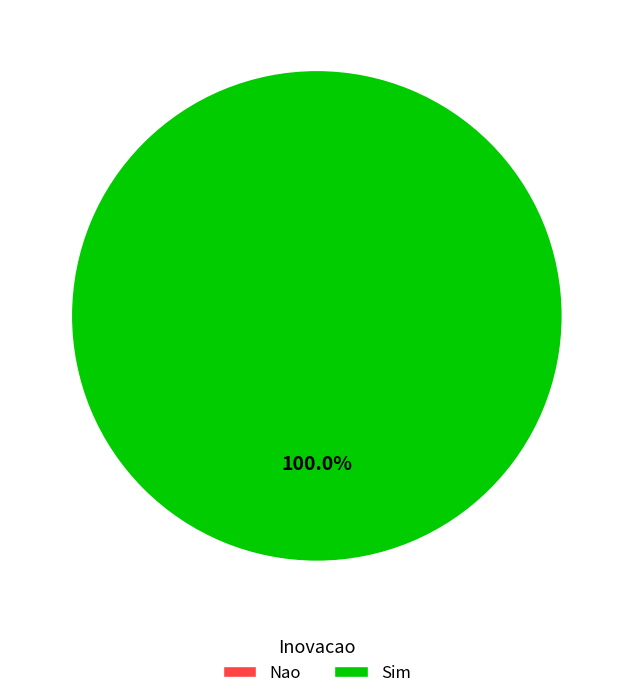

Which category has the smallest portion of the pie?

Nao